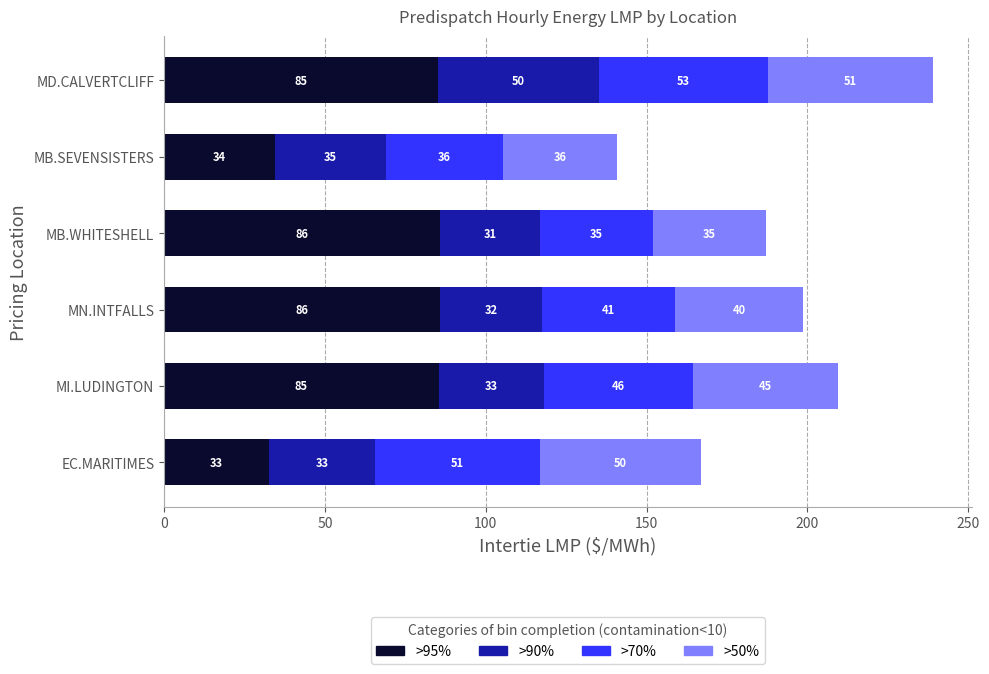

What is the maximum value for >95%?

85.8